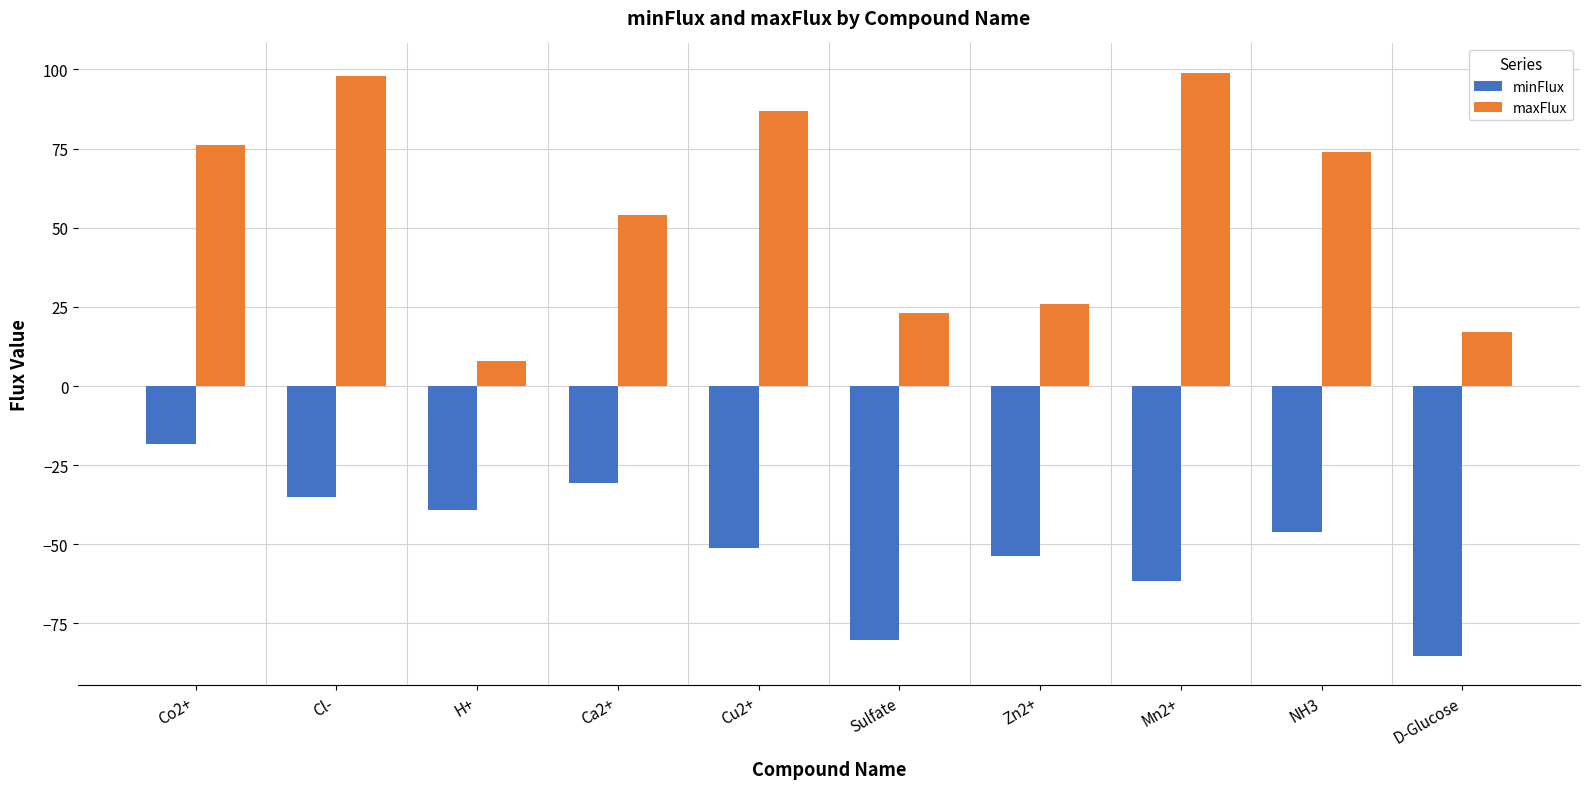

Rank the series by their maximum value, from highest to lowest.

maxFlux, minFlux